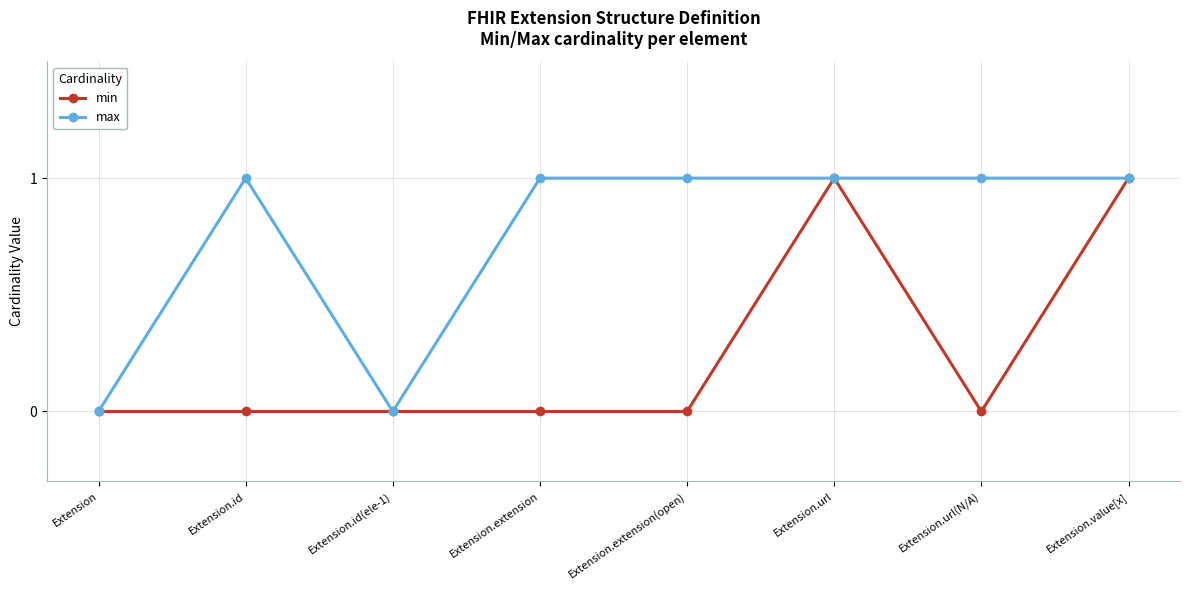

Count the number of categories in the chart.

8